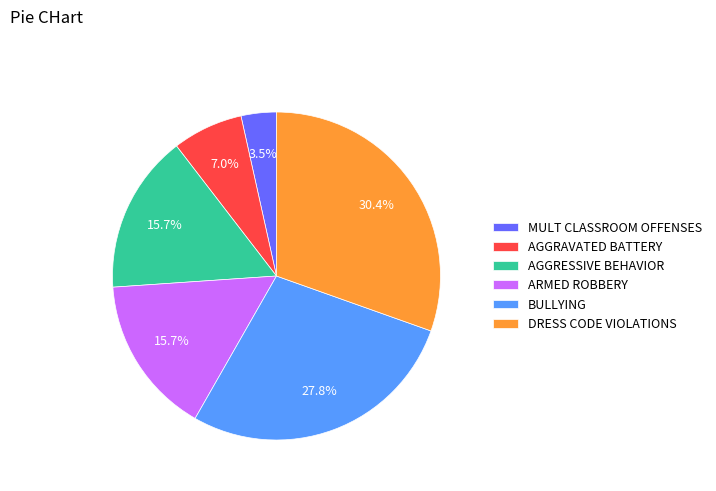

Which slice is the smallest?

MULT CLASSROOM OFFENSES